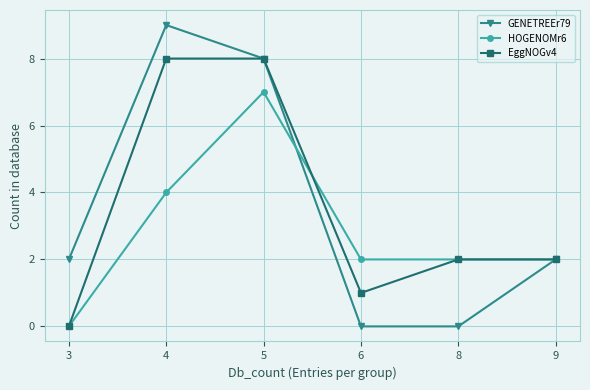

At which category does GENETREEr79 reach its first local peak?

4